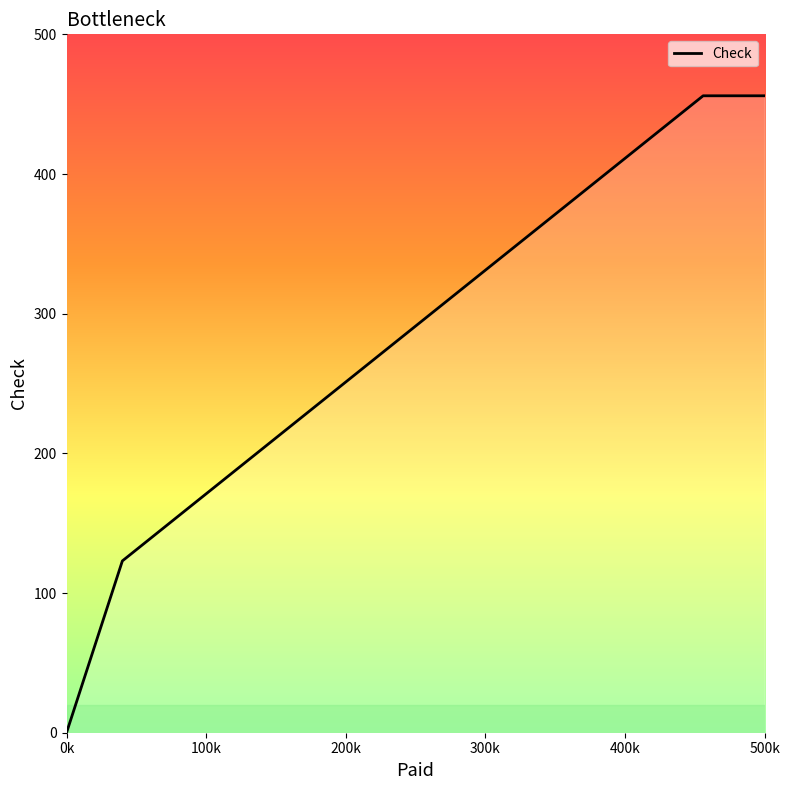

What is the maximum value shown in the chart?

456